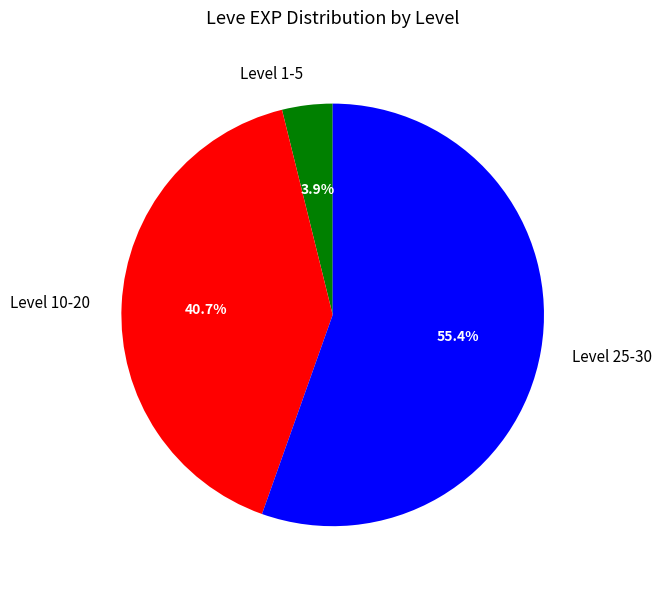

What portion of the pie excludes Level 10-20?

59.3%